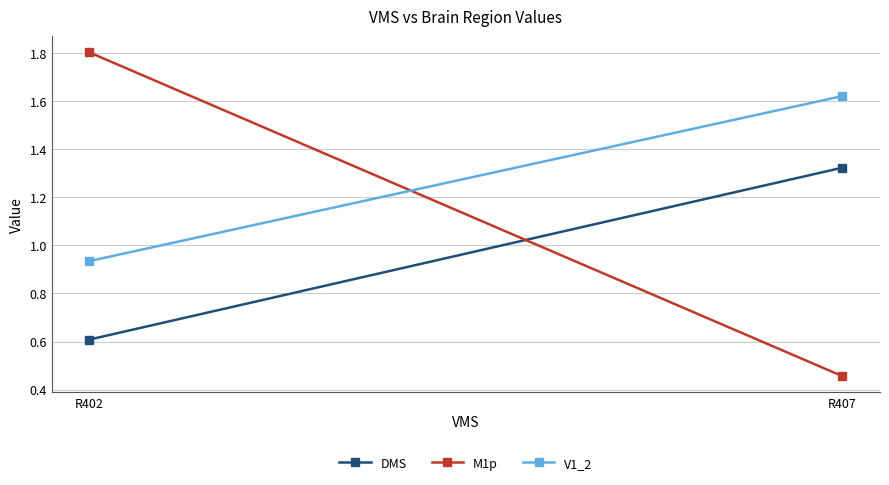

How many M1p values are between 0 and 1?

1